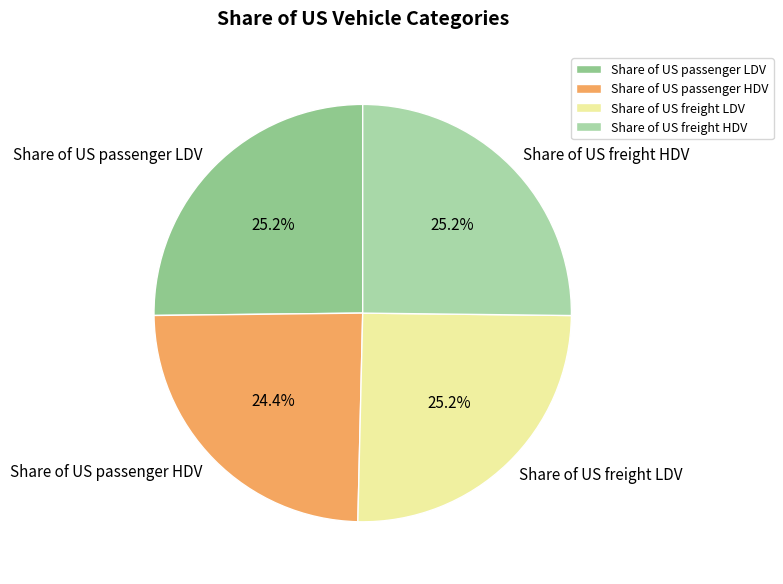

What percentage do Share of US passenger HDV and Share of US passenger LDV together represent?

49.6%